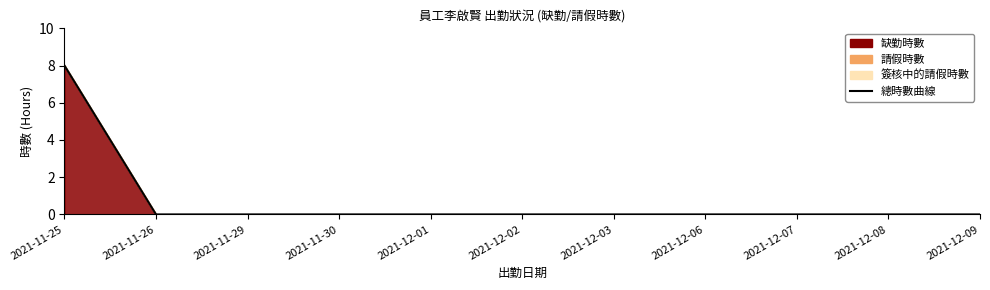

Reading left to right, what are all the values shown in this chart?

2021-11-25=8	2021-11-26=0	2021-11-29=0	2021-11-30=0	2021-12-01=0	2021-12-02=0	2021-12-03=0	2021-12-06=0	2021-12-07=0	2021-12-08=0	2021-12-09=0